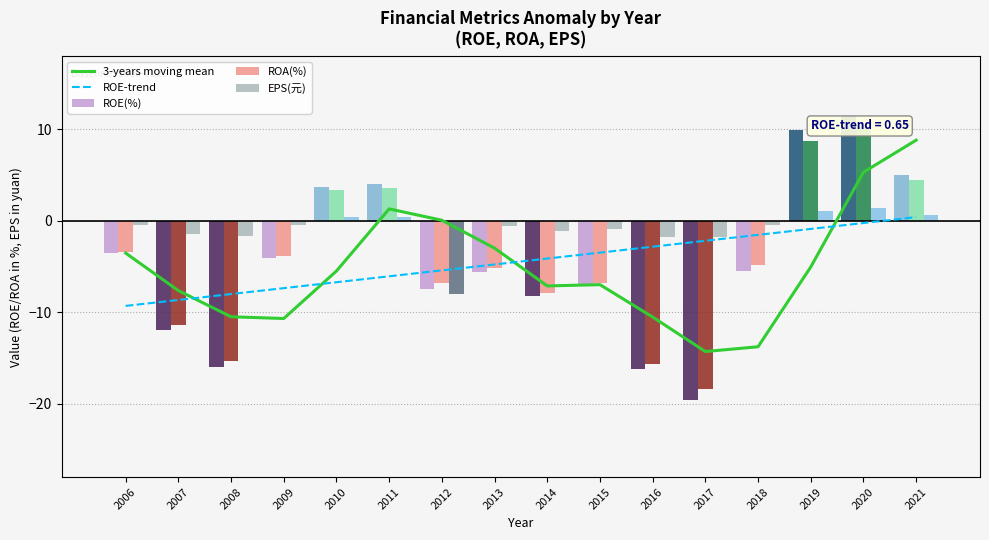

What is the sum of all ROE(%) values?

-70.9